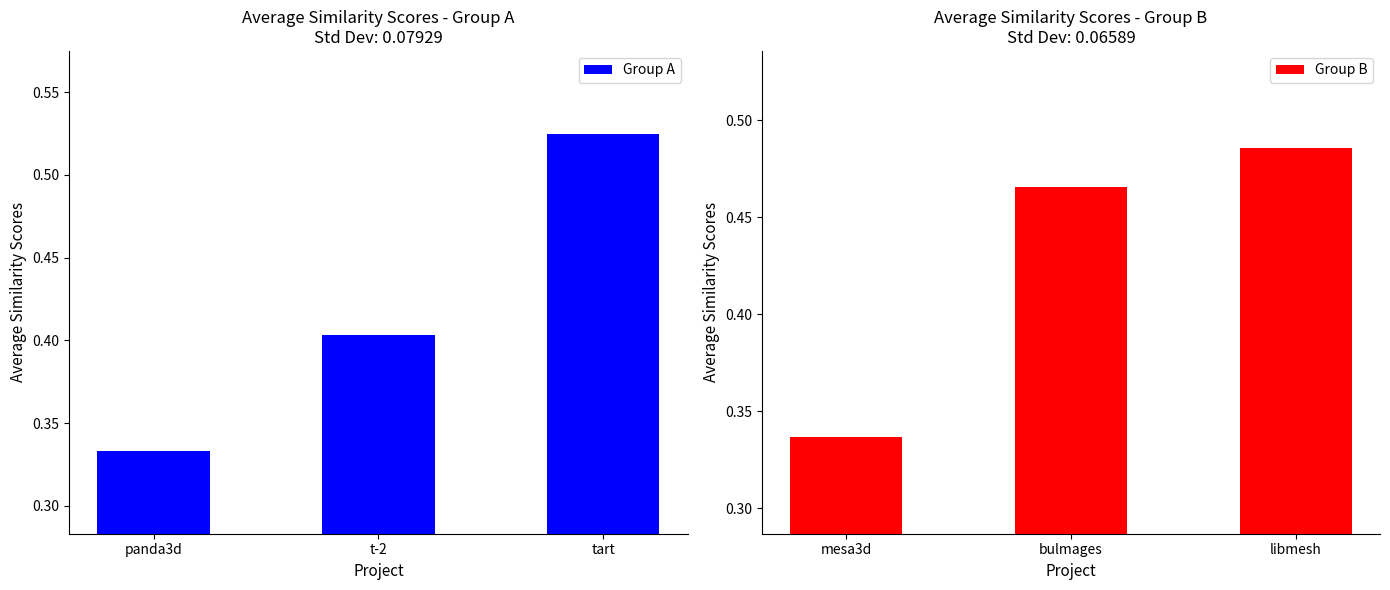

Count the number of categories in the chart.

3